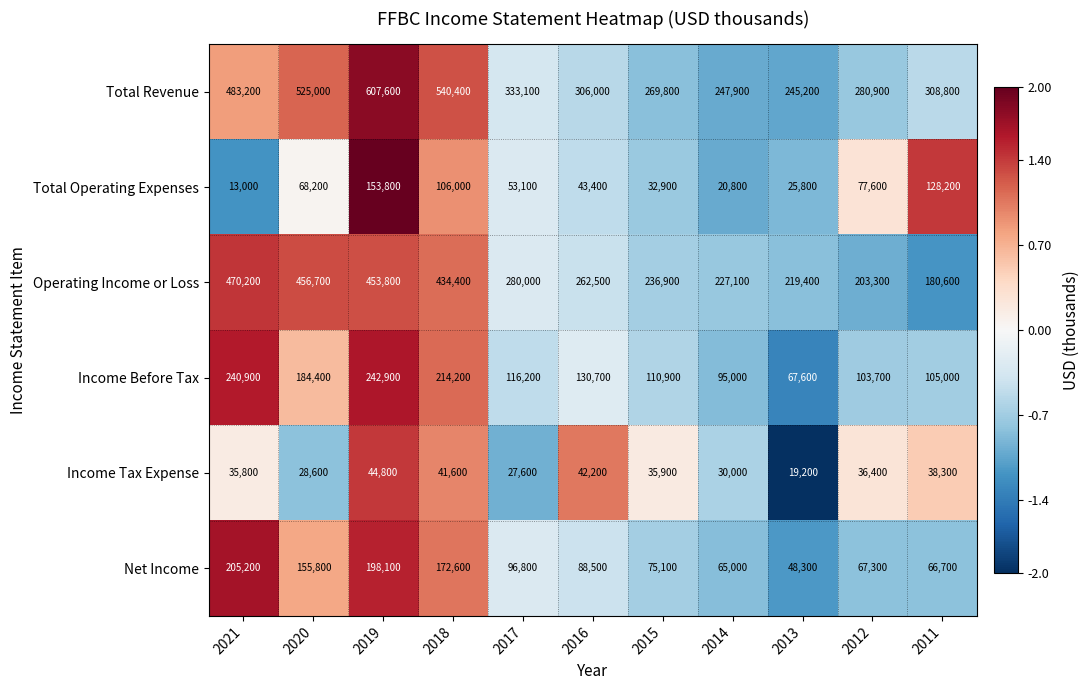

What is the total value across all series at 2019?

1701000